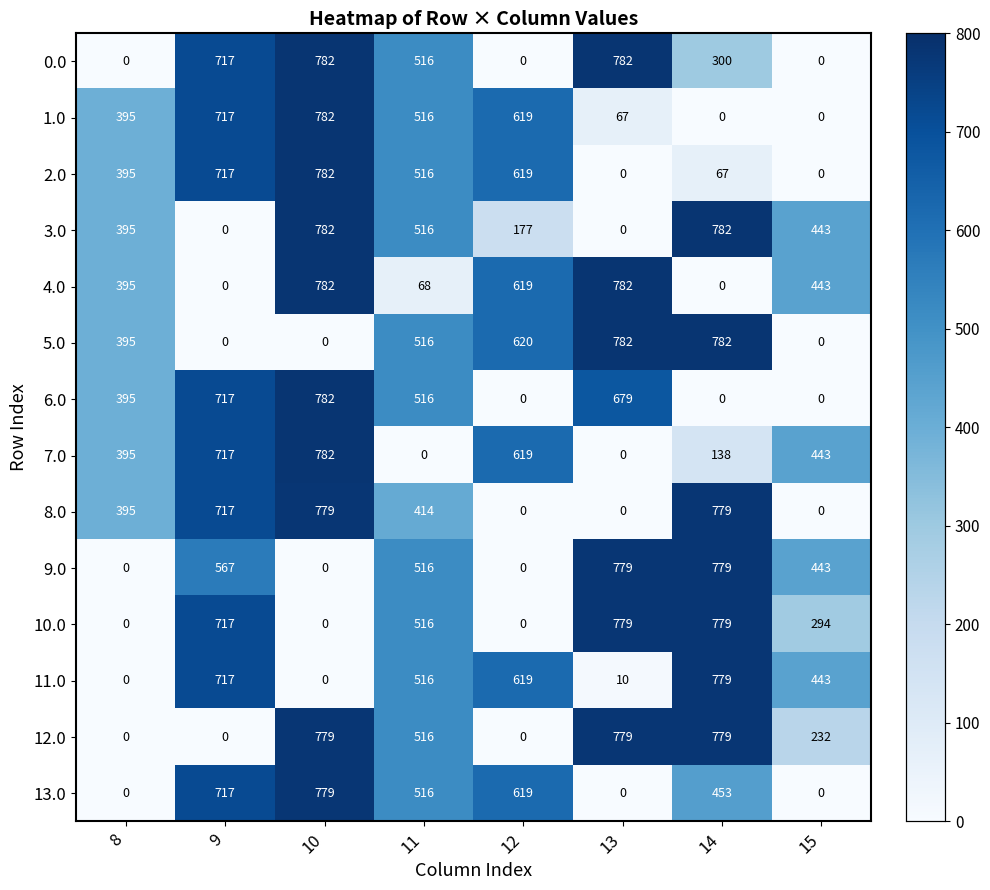

What is the total value across all series at 12?

4511